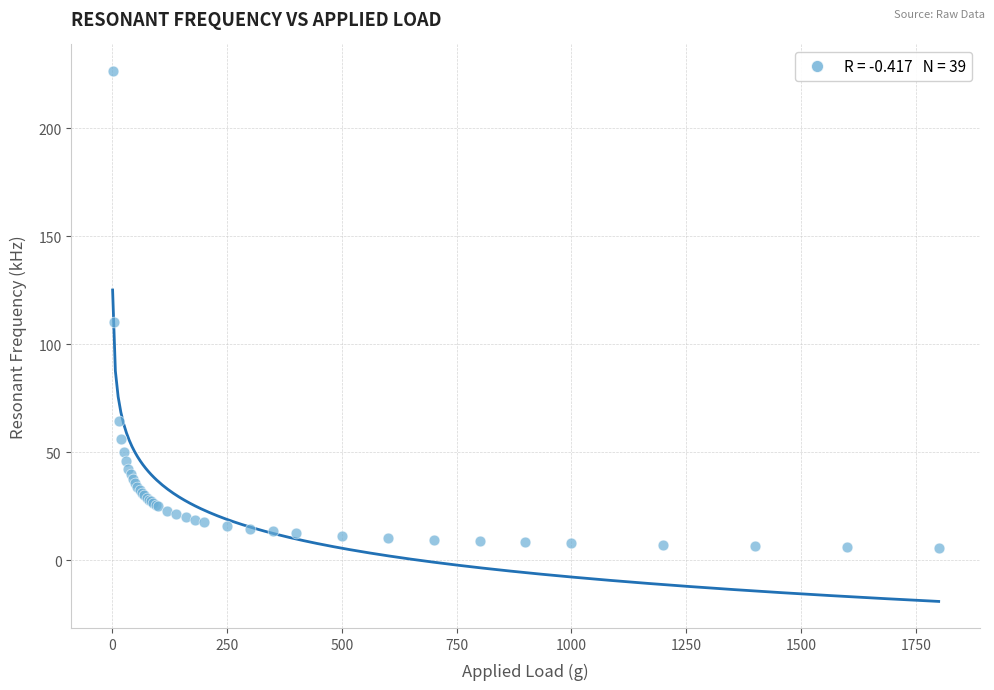

What Y value in the scatter plot is closest to 116?

110.1